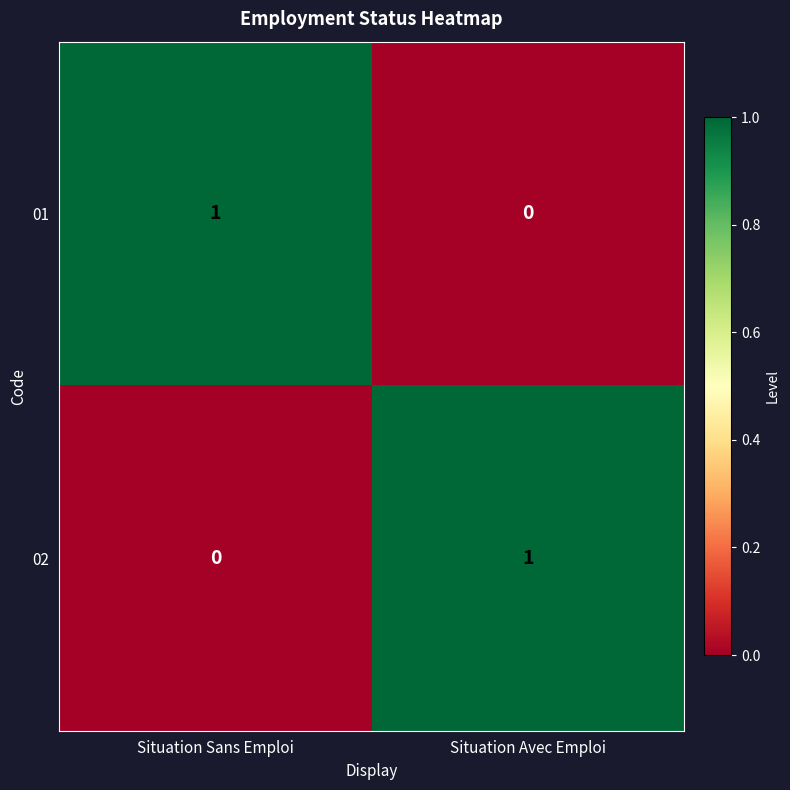

Which category has the lowest value in the 02 series?

Situation Sans Emploi